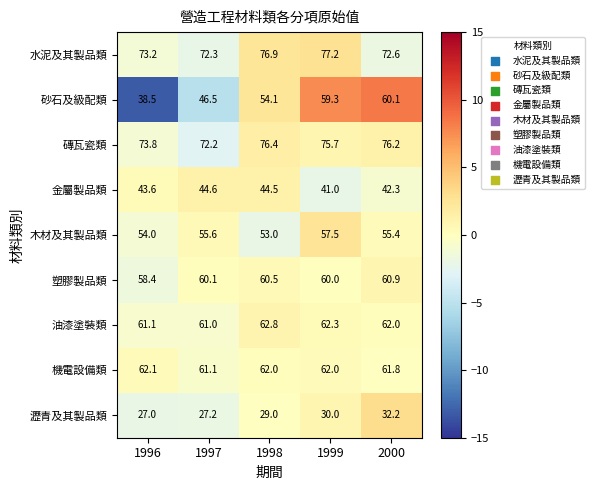

How many series are shown in this chart?

9